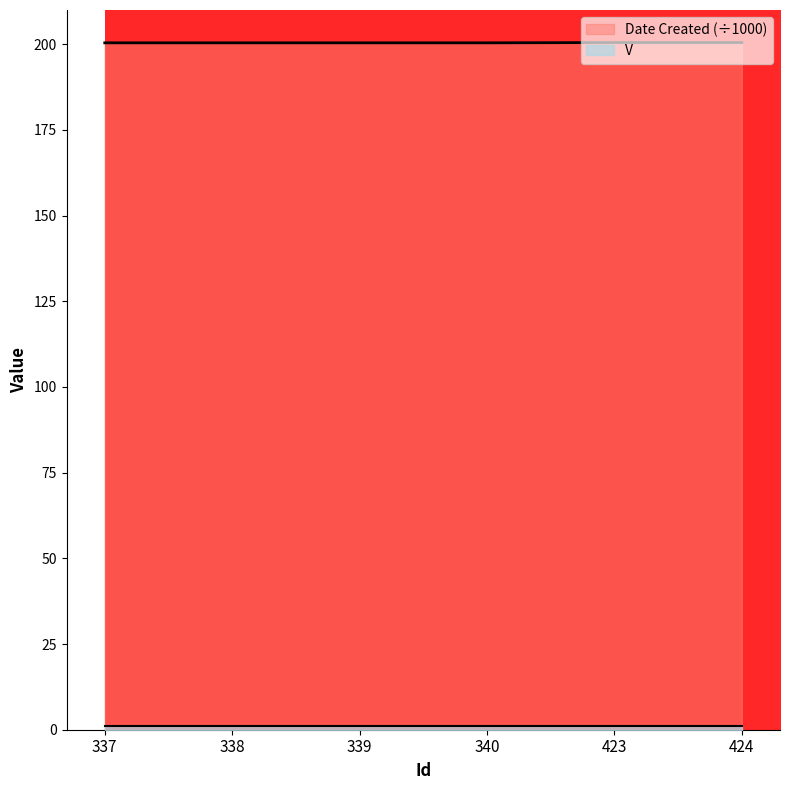

Reading left to right, list all the values displayed in this chart.

337=200.4	338=200.4	339=200.4	340=200.4	423=200.5	424=200.5